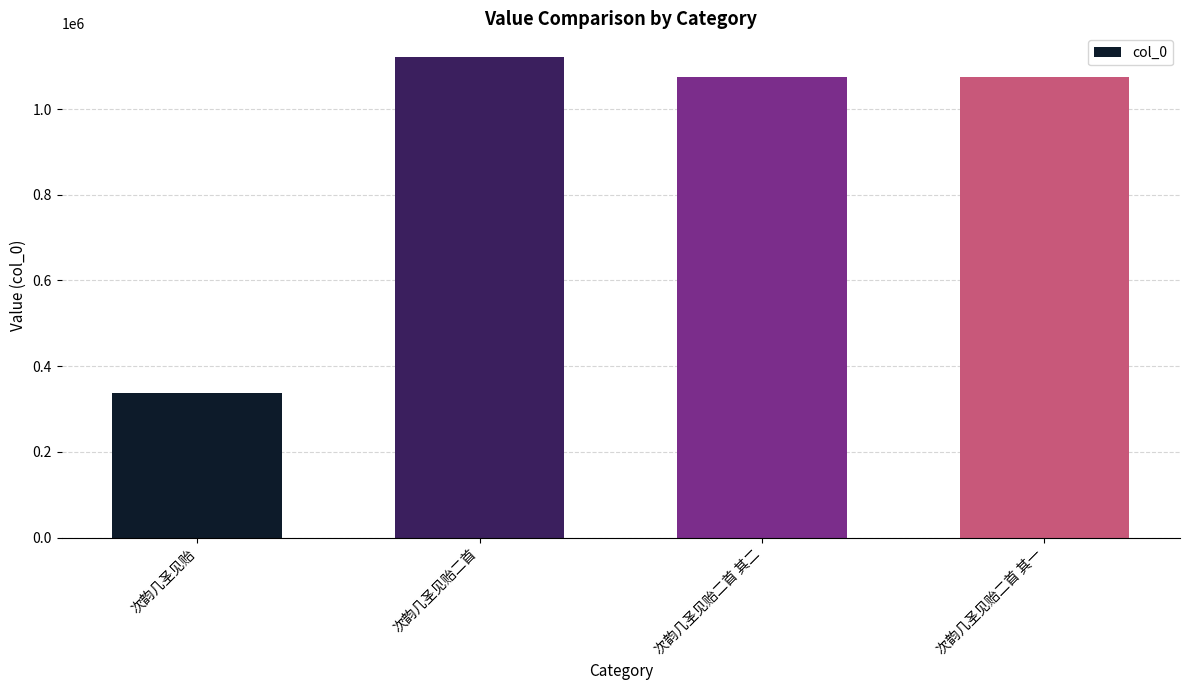

What is the sum of the values at 次韵几圣见贻二首 and 次韵几圣见贻二首 其一?

2195514